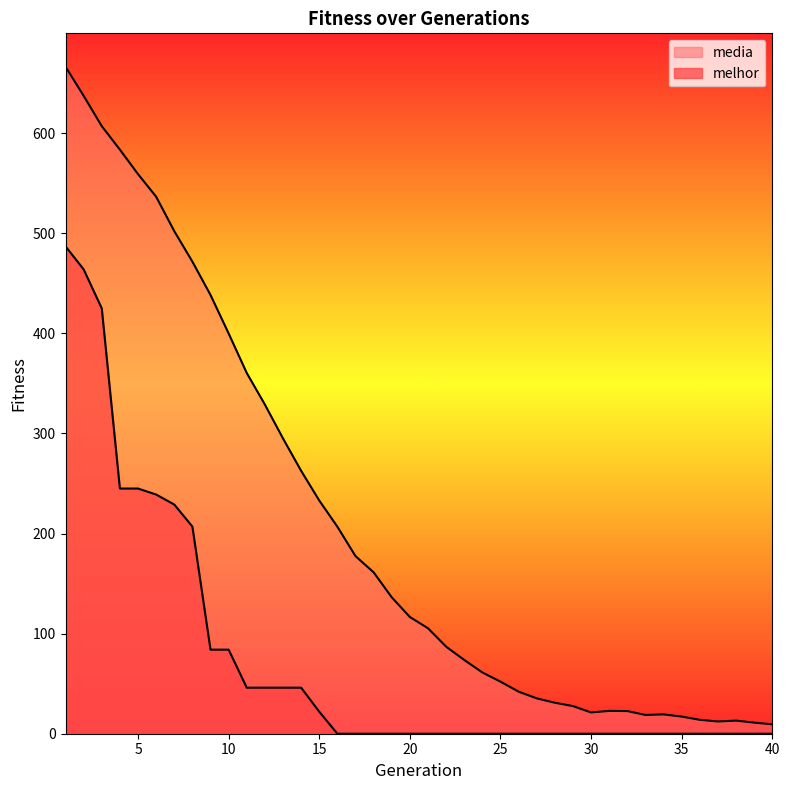

What is the sum of the media values at 9 and 38?

451.5